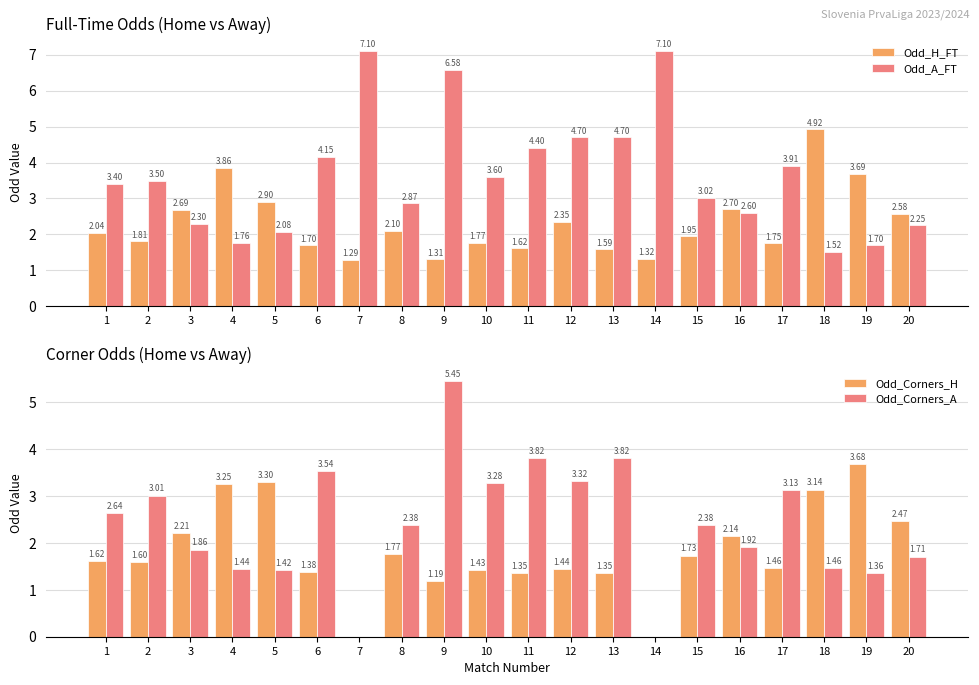

Which series changed the most between 5 and 6?

Odd_Corners_A